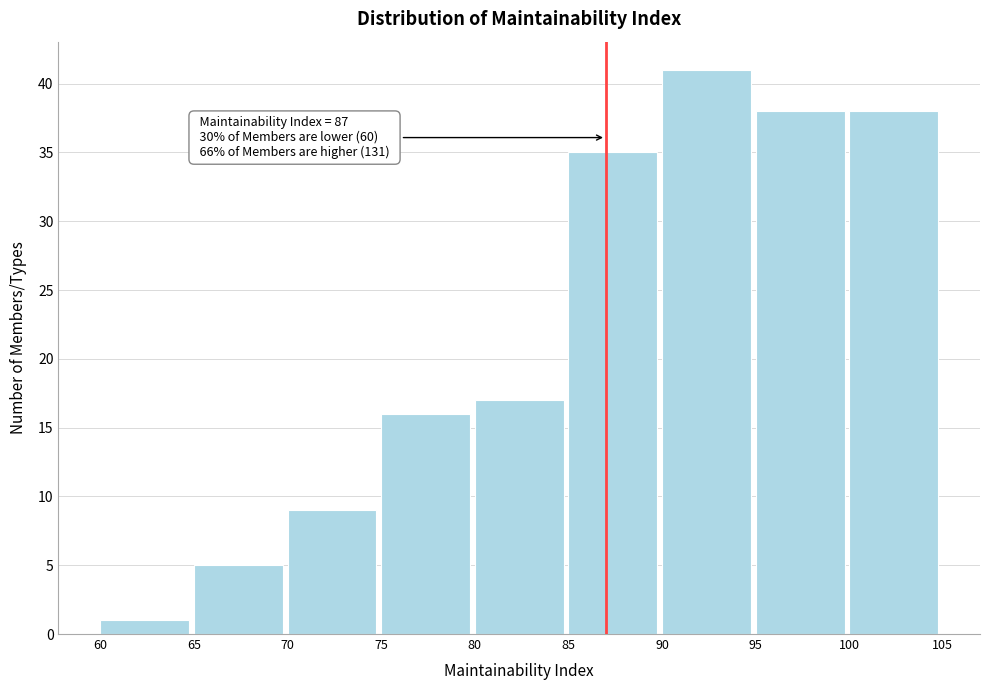

Which range on the x-axis has the tallest bar?

90 to 95